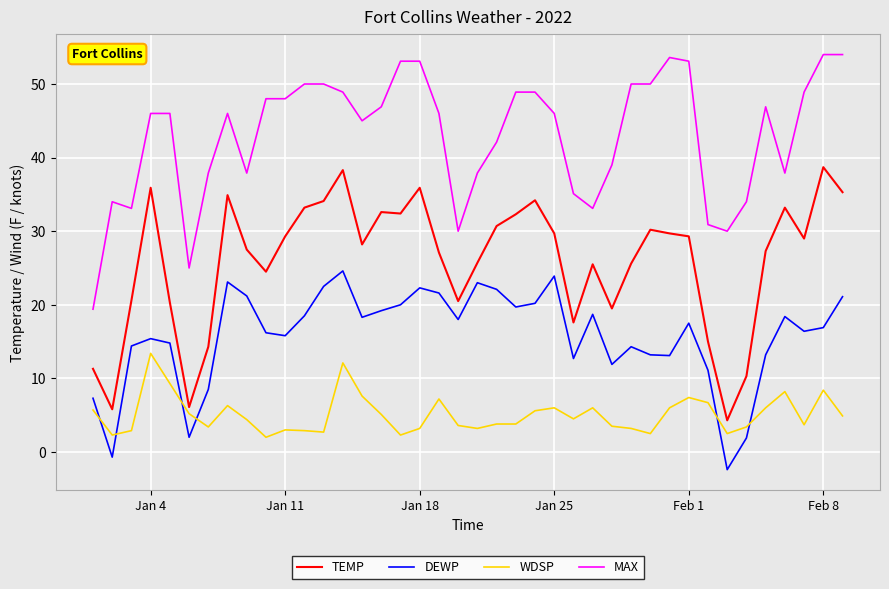

What is the minimum value for DEWP?

-2.4